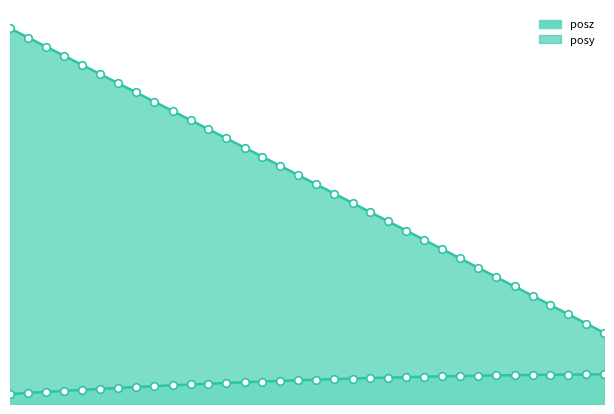

At how many categories does at least one series exceed 4?

25